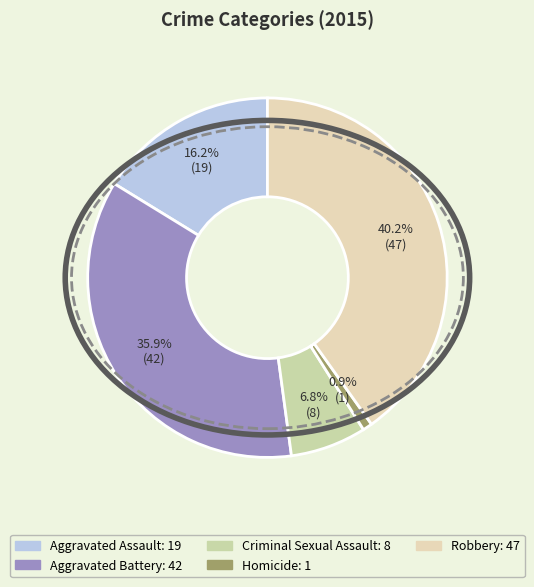

Rank the categories by value from lowest to highest.

Homicide, Criminal Sexual Assault, Aggravated Assault, Aggravated Battery, Robbery